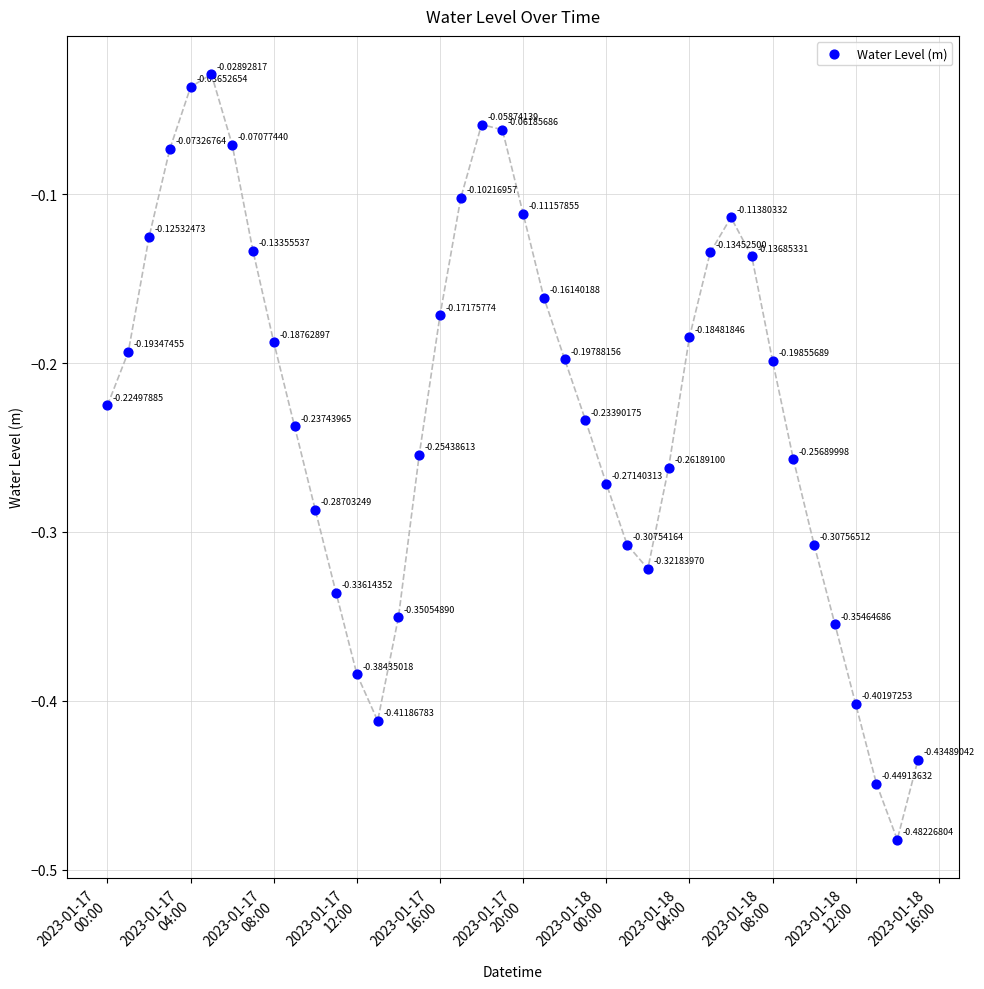

What is the range of X values (max minus min)?

1.6